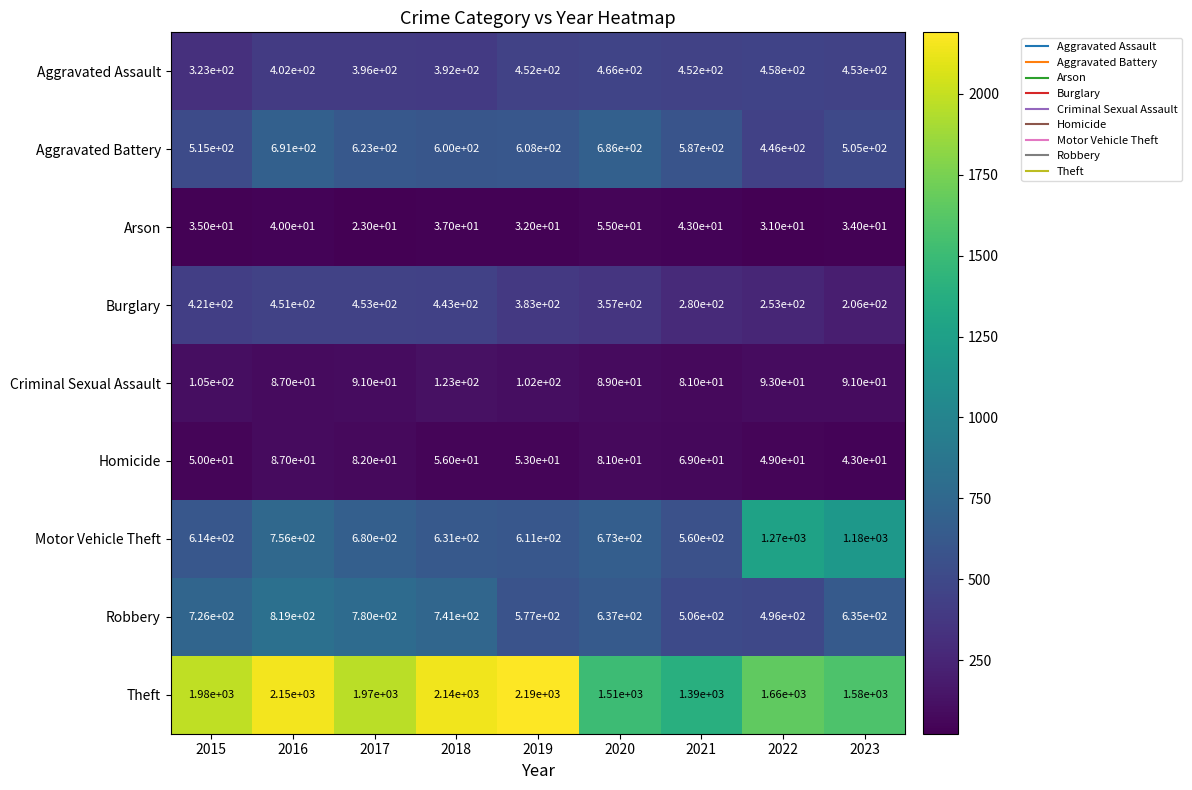

Which series has the largest total across all categories?

Theft